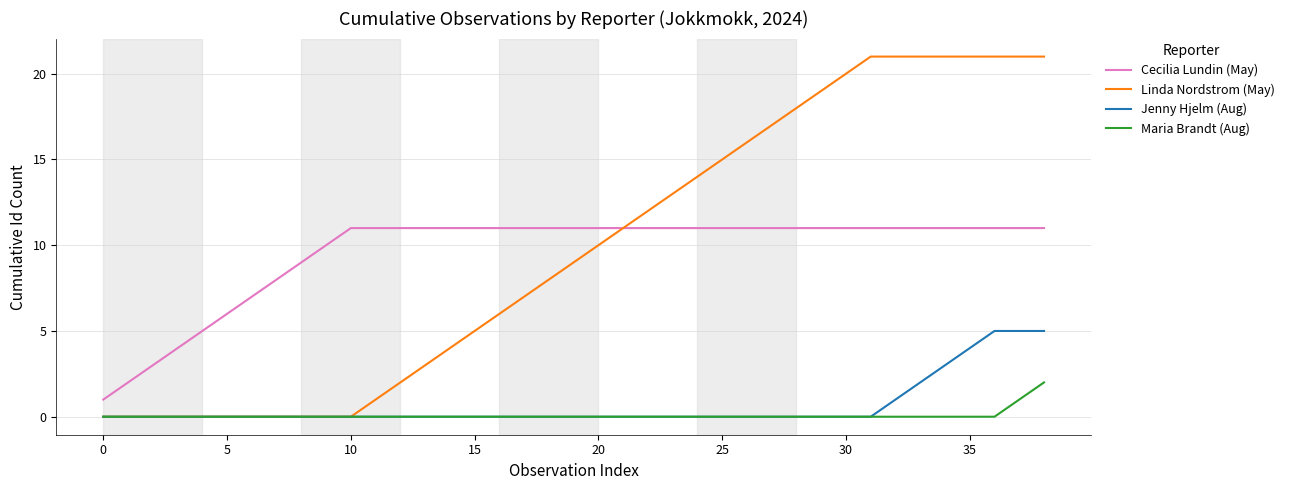

True or false: Cecilia Lundin (May) and Jenny Hjelm (Aug) cross at least once.

False